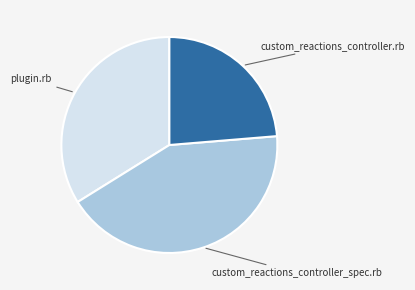

Is there a majority slice in this chart?

No